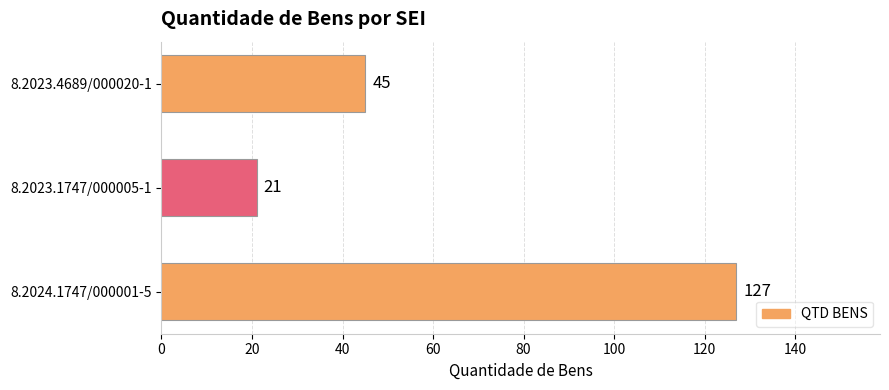

How many categories are shown in the chart?

3